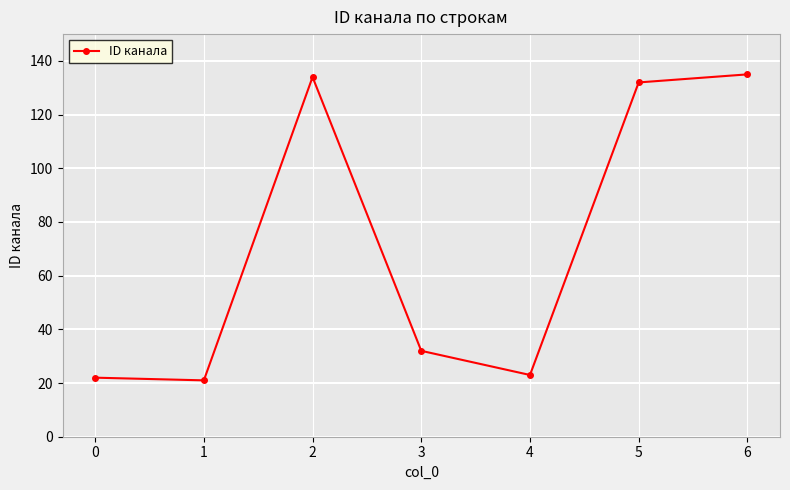

Which has a higher value, 3 or 4?

3